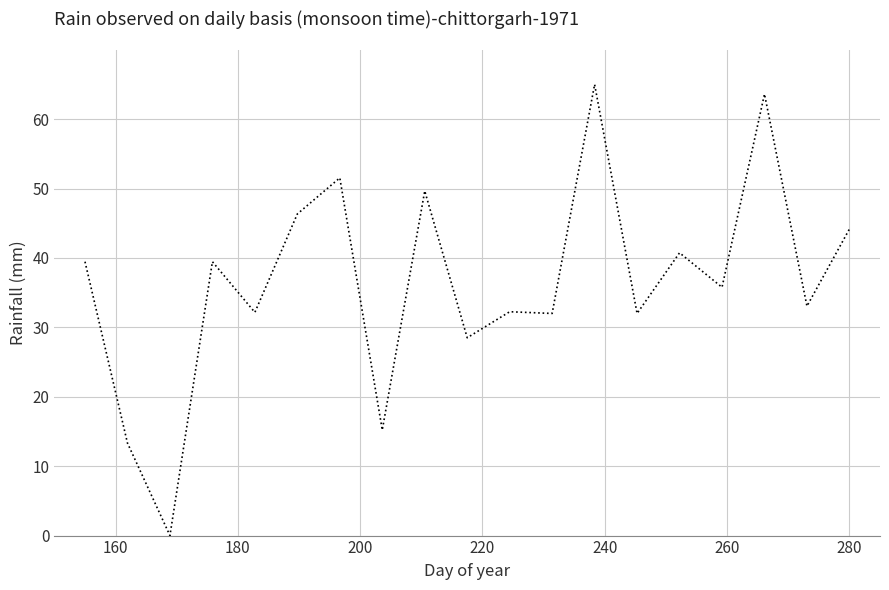

What is the greatest value displayed?

65.0